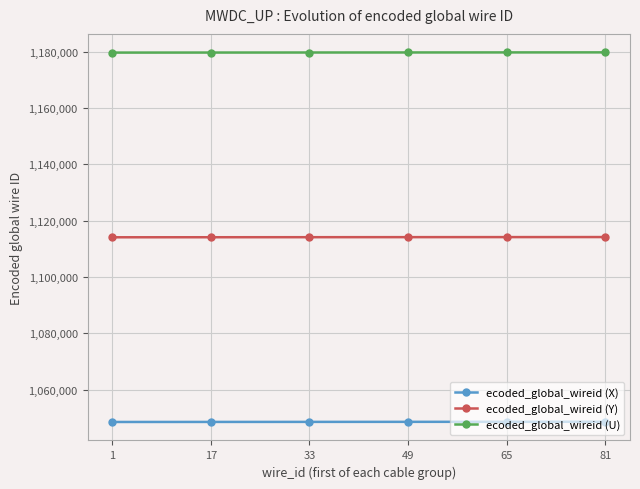

True or false: ecoded_global_wireid (Y) has a value of 1114128 at 17.

True